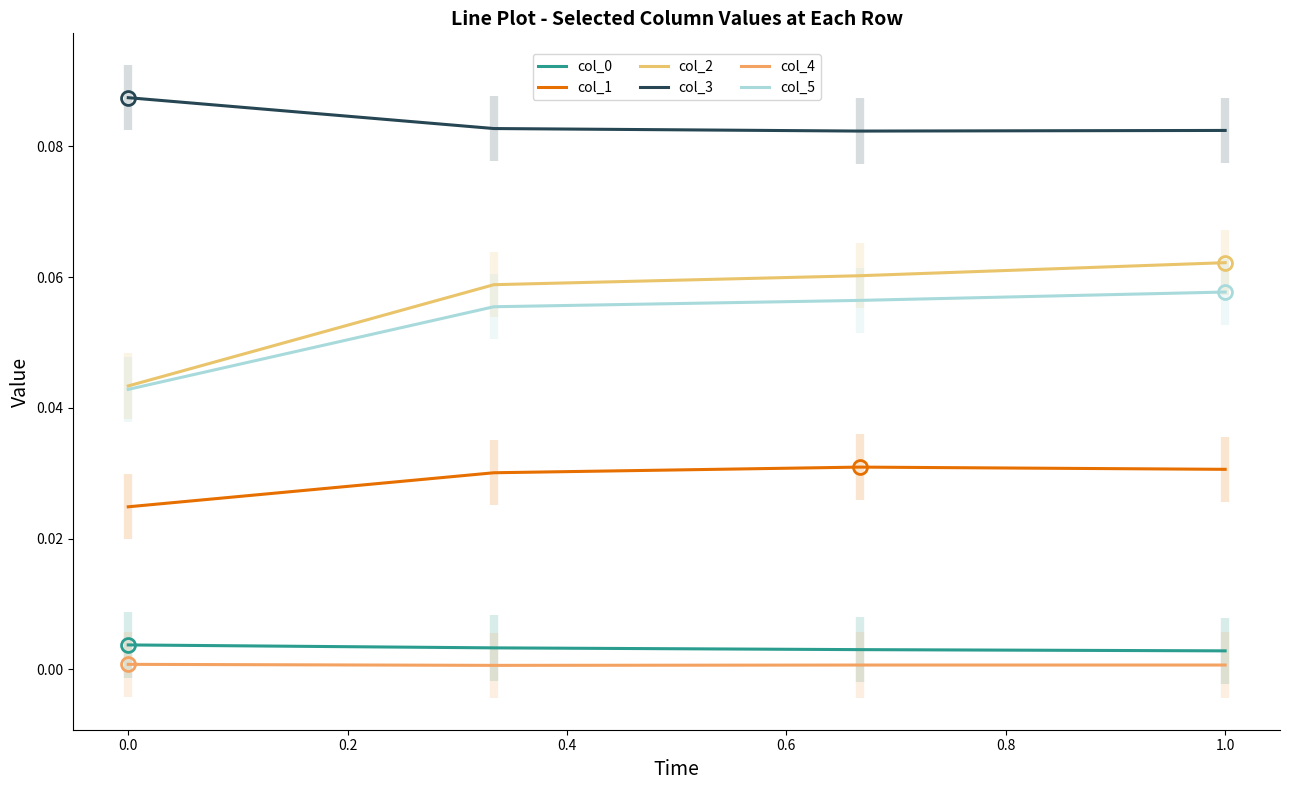

True or false: col_5 and col_1 cross at least once.

False